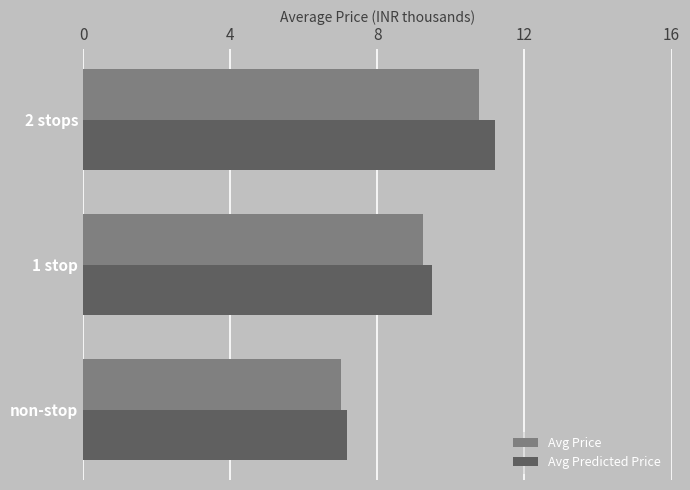

What is the value of the Avg Price bar at the 1st from the left?

7012.4